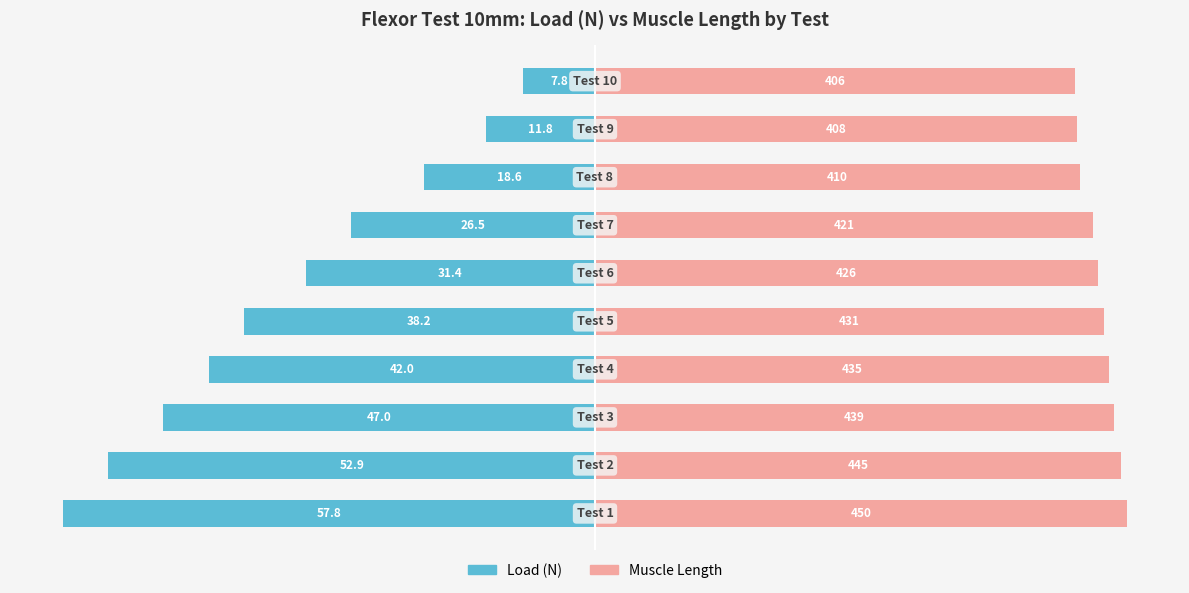

Does the chart contain stacked bars?

No